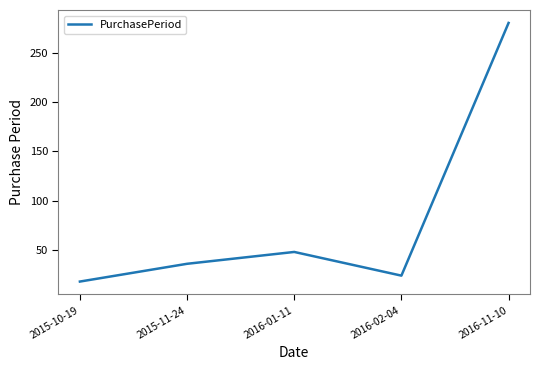

What is the change in value from 2015-10-19 to 2016-01-11?

+30